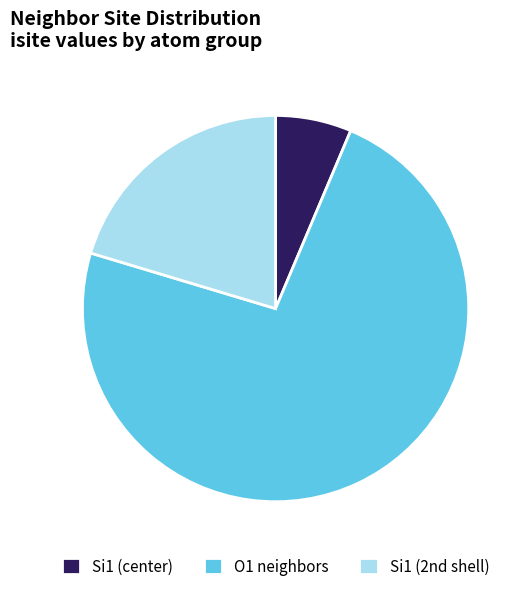

Rank the categories by value from lowest to highest.

Si1 (center), Si1 (2nd shell), O1 neighbors